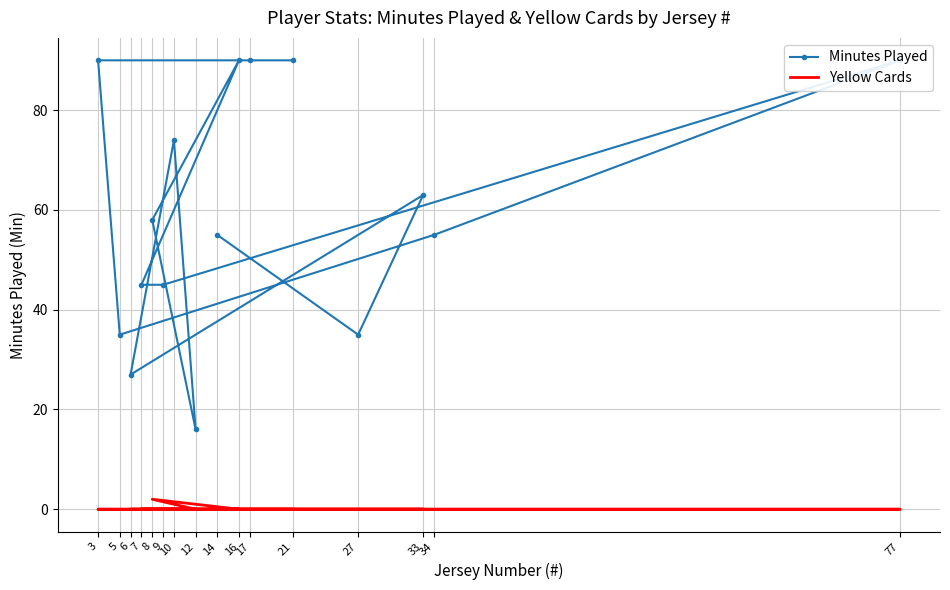

In Yellow Cards, how many points are higher than both neighbors (excluding endpoints)?

1